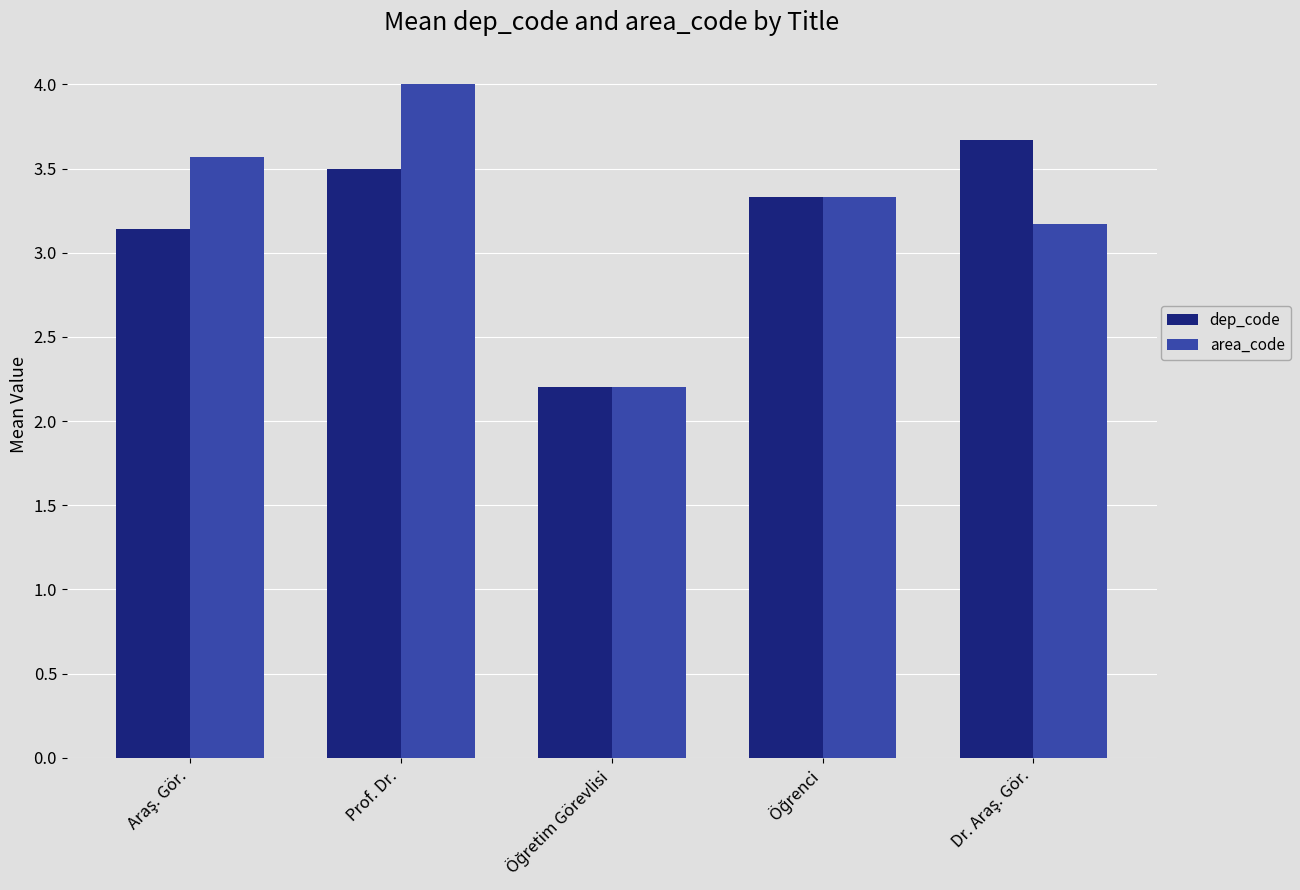

Which series has the largest range (max minus min)?

area_code